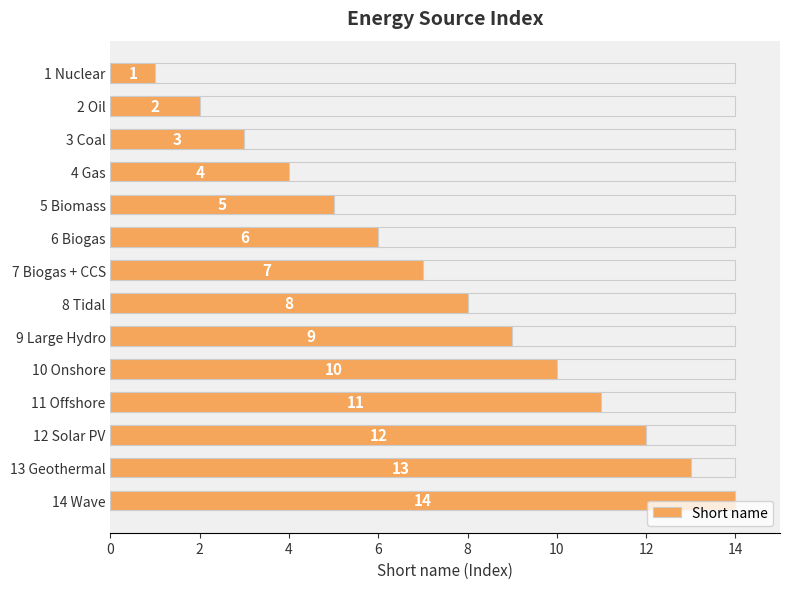

Count the number of data series in this chart.

1